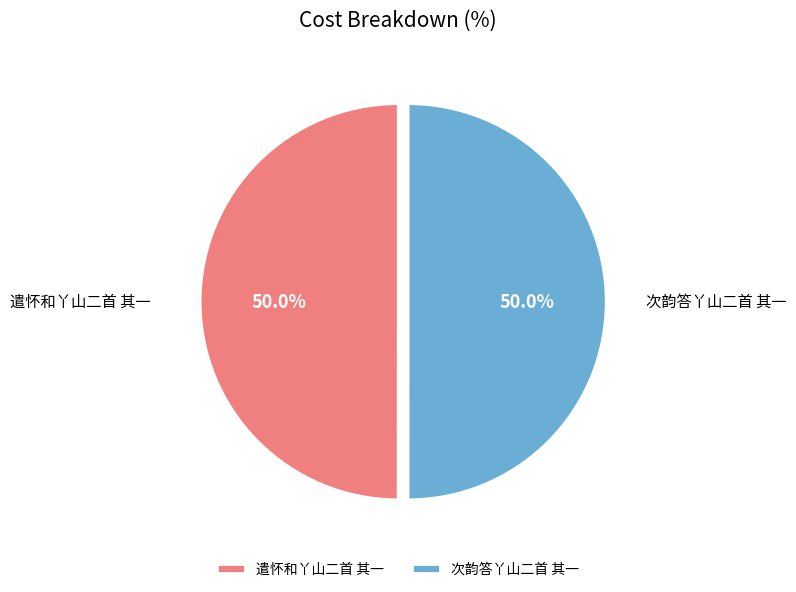

Combined, do 遣怀和丫山二首 其一 and 次韵答丫山二首 其一 account for over 50%?

Yes